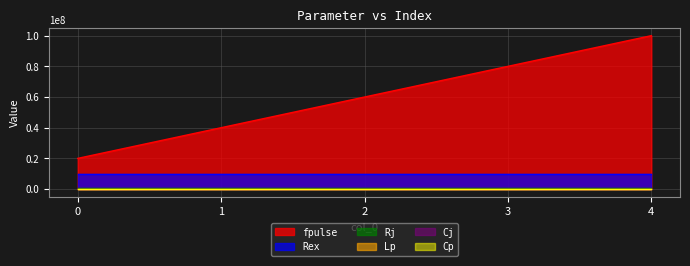

Reading left to right, list all the values displayed in this chart.

fpulse: 20000000.0	40000000.0	60000000.0	80000000.0	100000000.0
Rj: 1000000.0	1000000.0	1000000.0	1000000.0	1000000.0
Lp: 0.0	0.0	0.0	0.0	0.0
Rex: 10000000.0	10000000.0	10000000.0	10000000.0	10000000.0
Cj: 0.0	0.0	0.0	0.0	0.0
Cp: 0.0	0.0	0.0	0.0	0.0